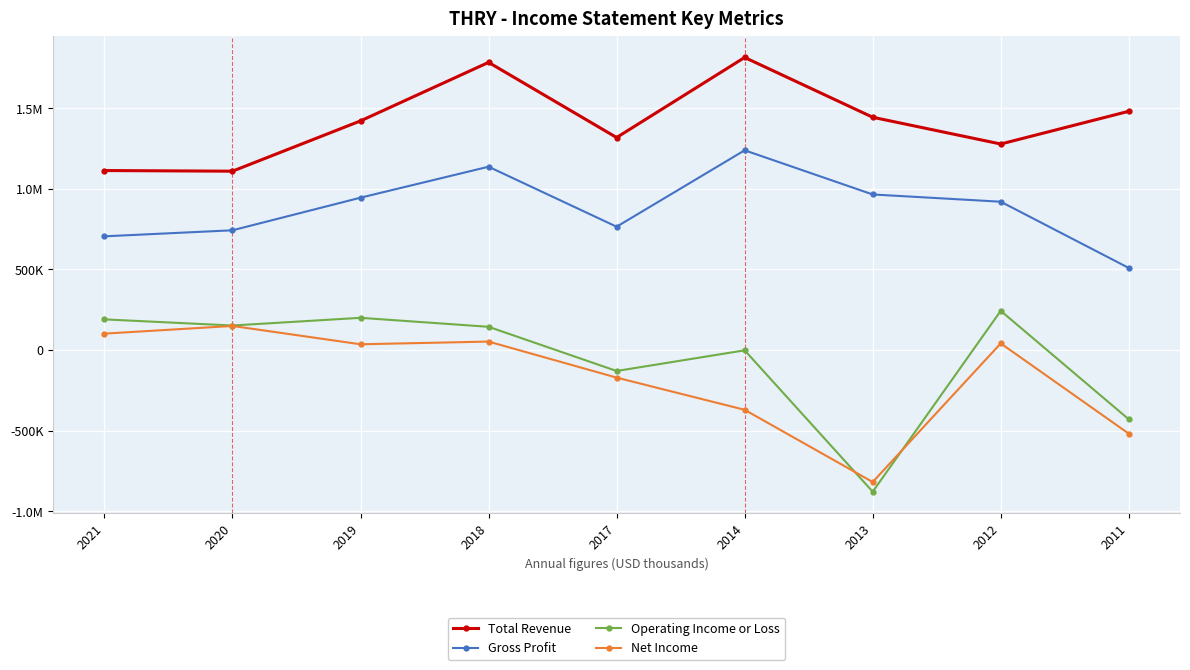

What are all the series names shown in the legend?

Total Revenue, Gross Profit, Operating Income or Loss, Net Income